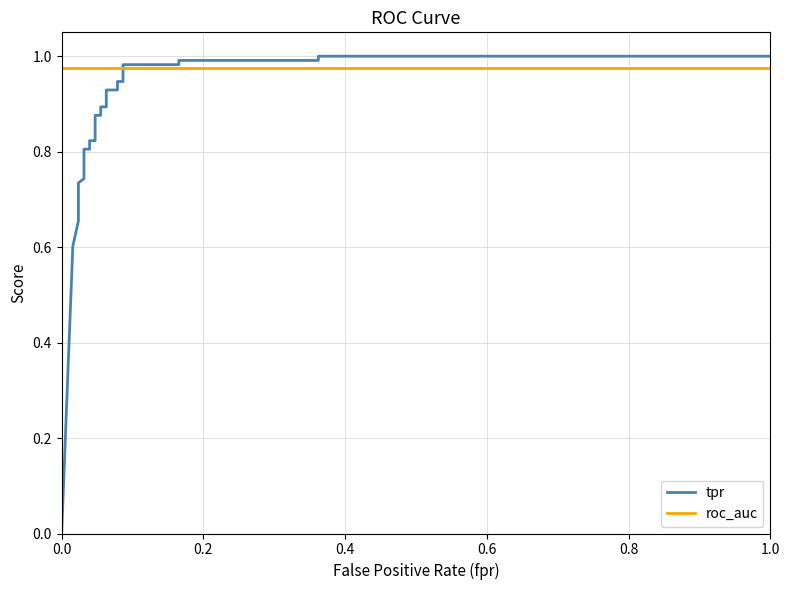

The value of roc_auc at 0.6 is 0.7. True or false?

False